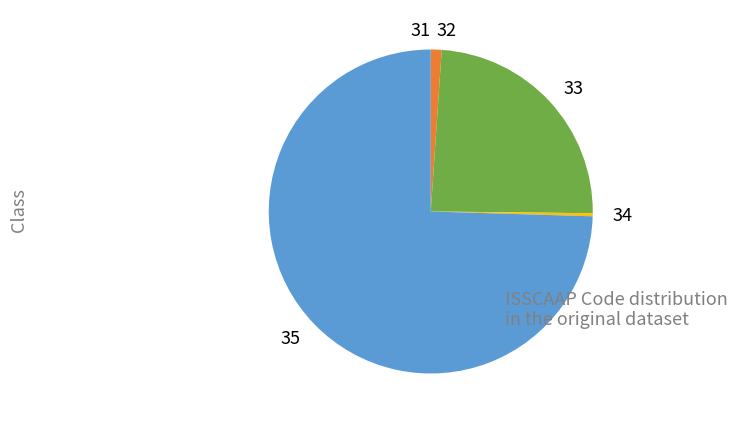

What is the ratio of the value at 33 to the value at 34?

78.7